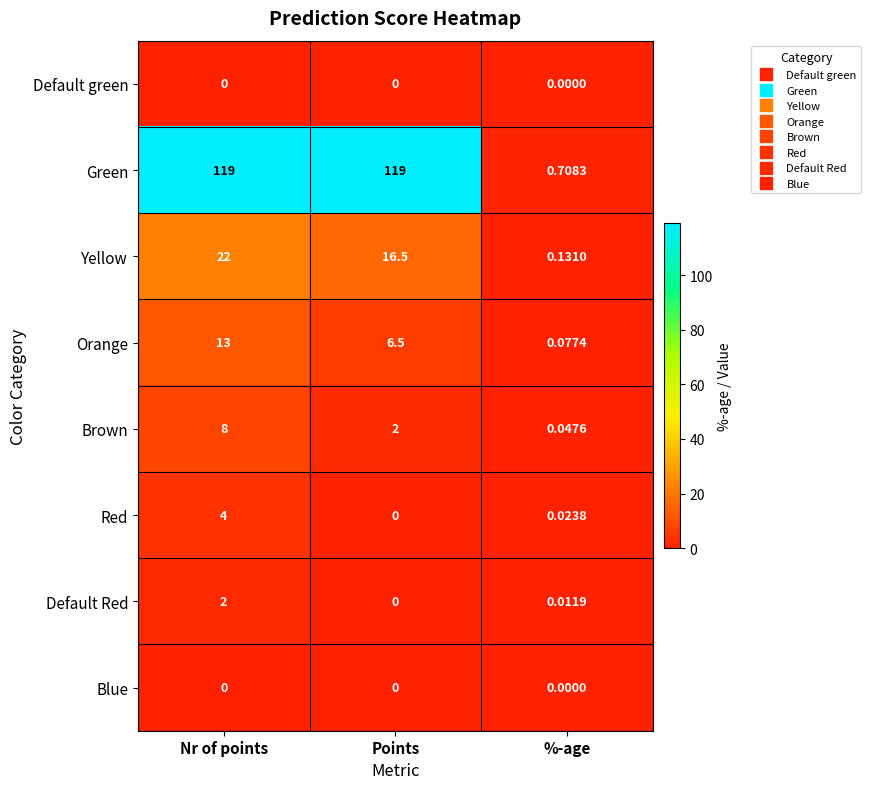

Which series has the largest total across all categories?

Green